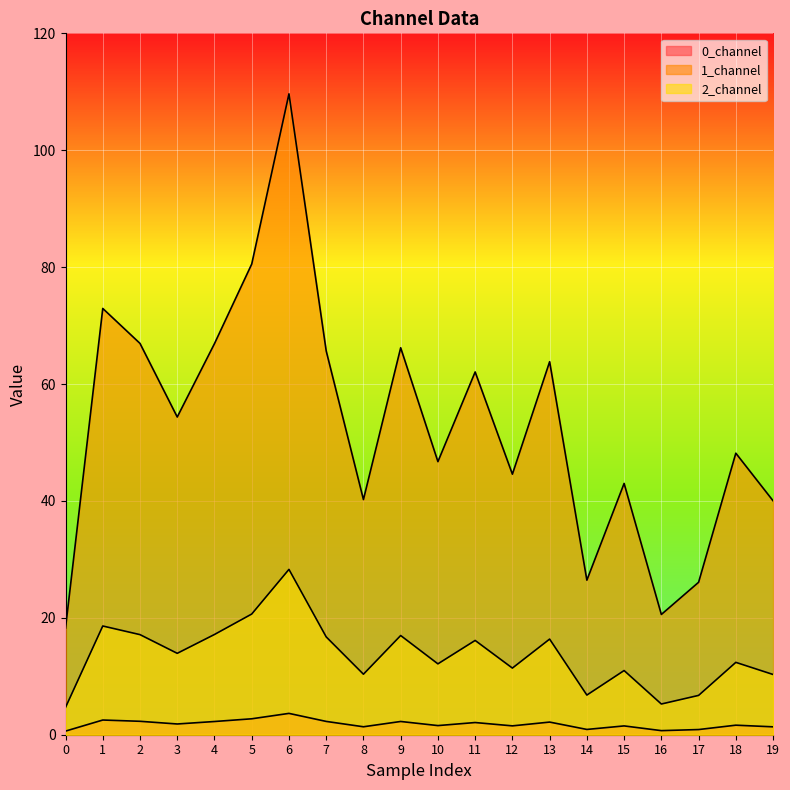

At which category is the sum across all series the highest?

6